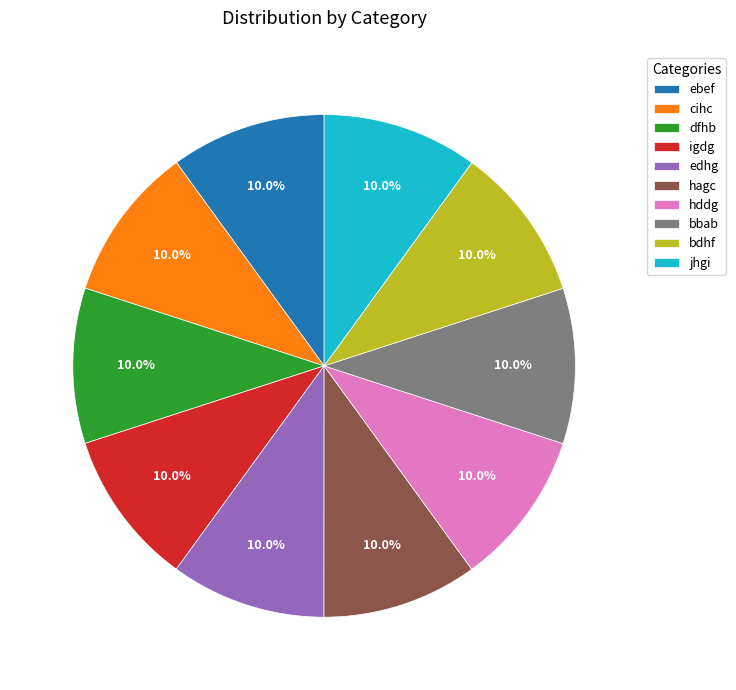

Is the sum of cihc and ebef greater than half?

No